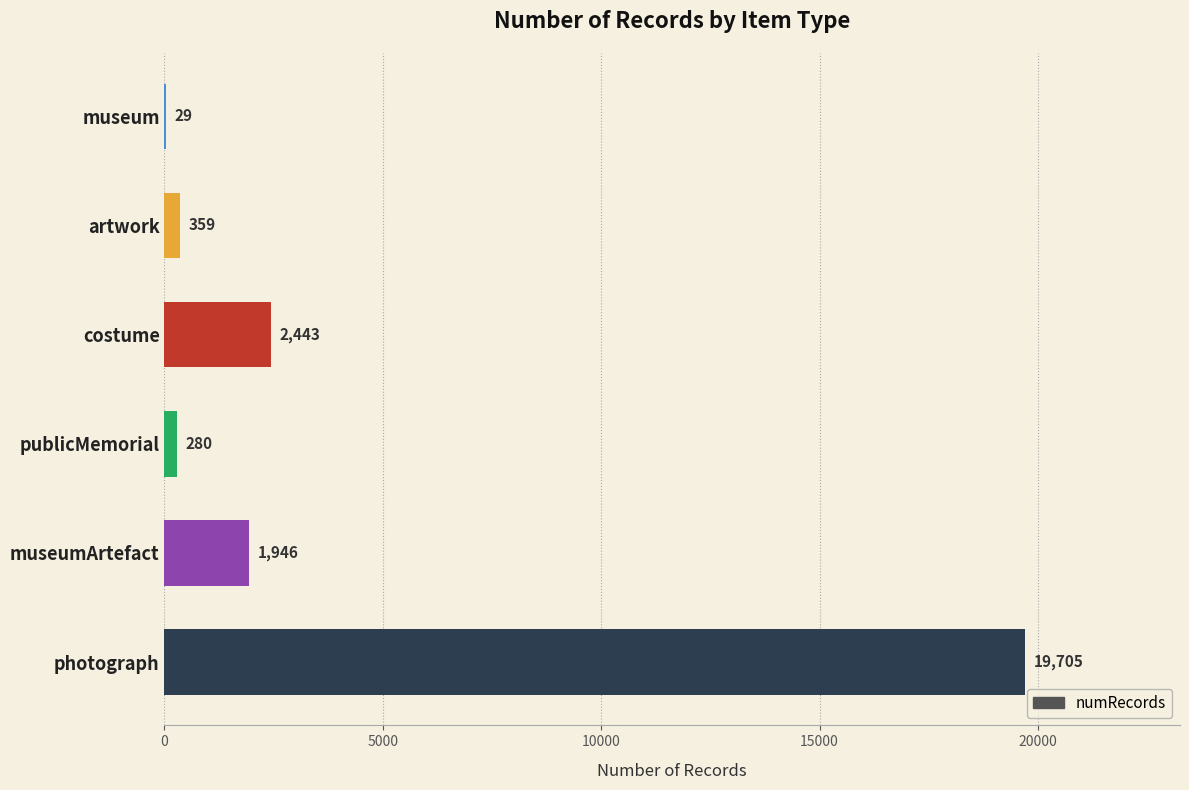

Reading top to bottom, list all the values displayed in this chart.

museum=29	artwork=359	costume=2443	publicMemorial=280	museumArtefact=1946	photograph=19705